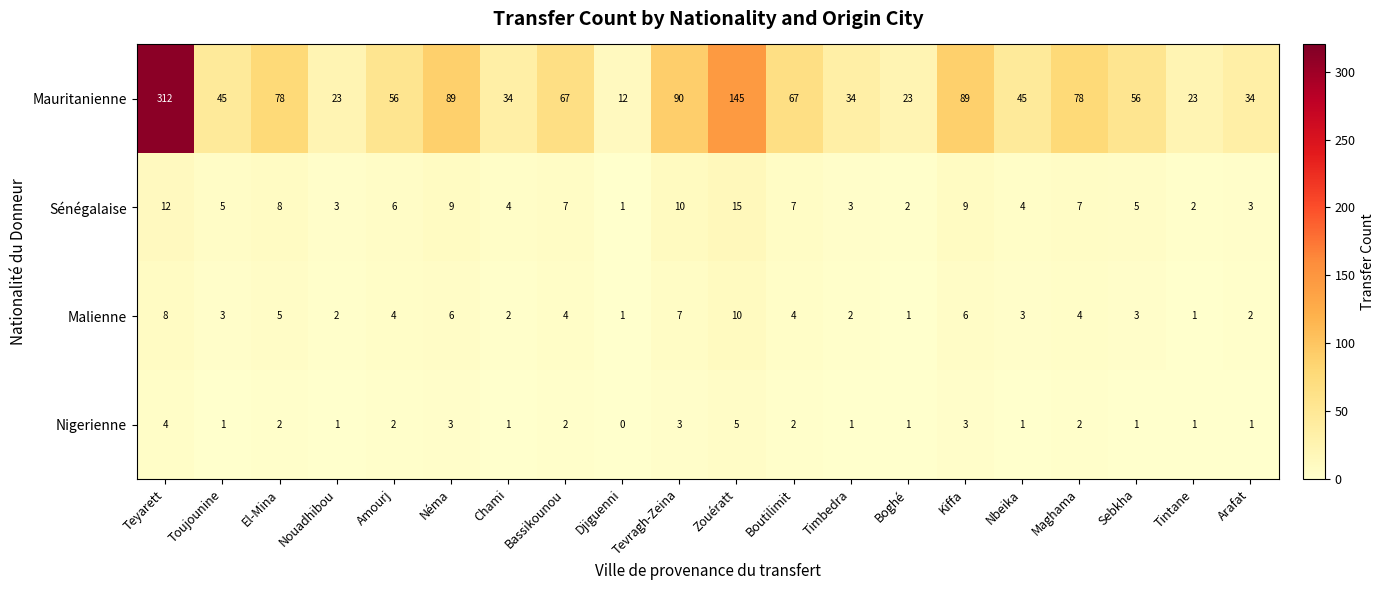

True or false: Mauritanienne has a value of 40 at Tevragh-Zeina.

False